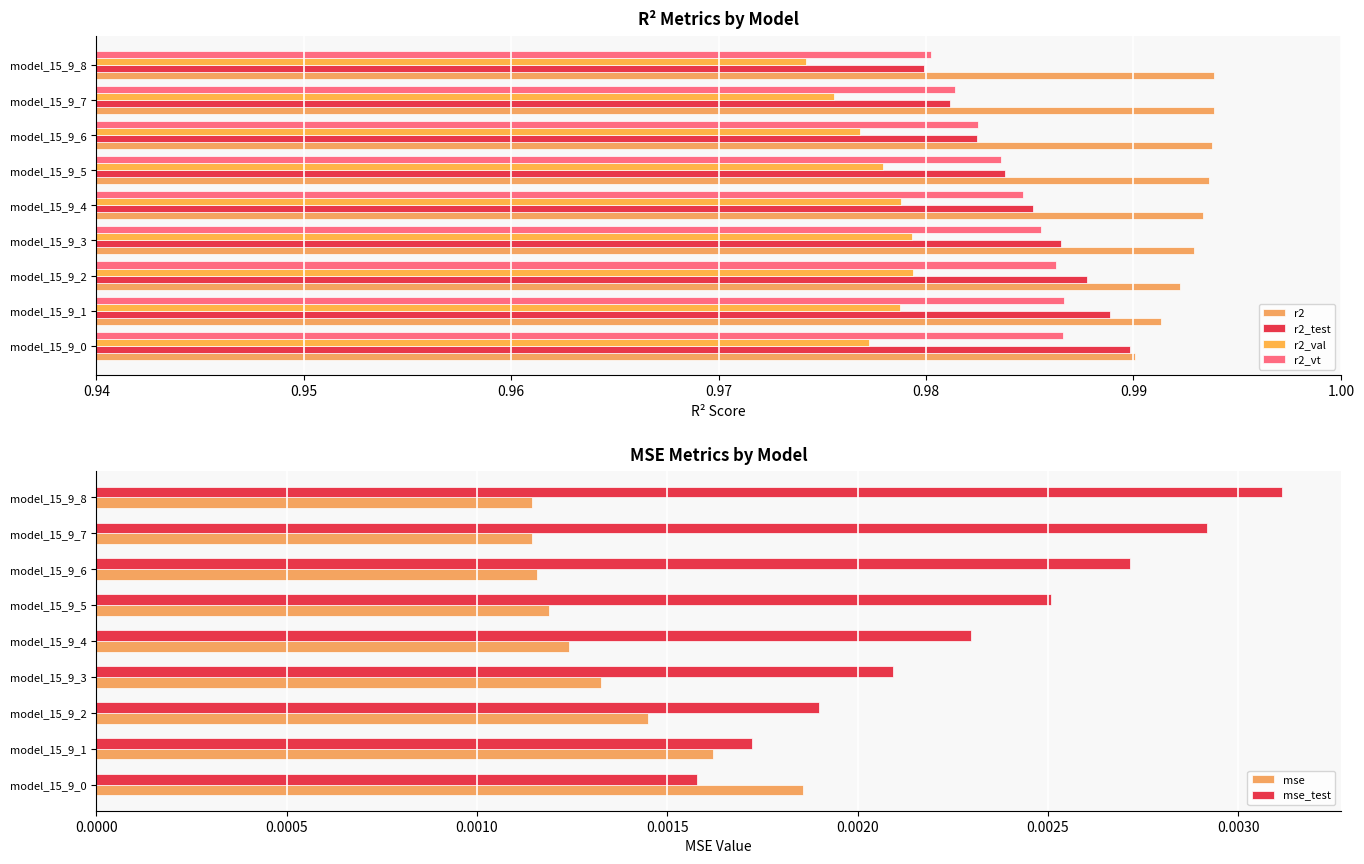

Is the value of mse at model_15_9_7 greater than the value of mse_test at model_15_9_3?

No